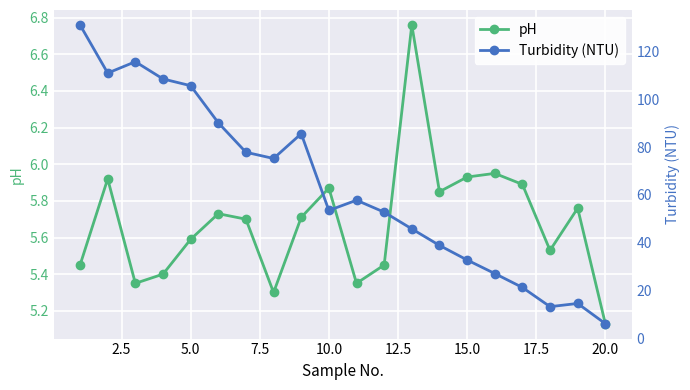

What is the sum of the pH values at 2.5 and 19?

11.1